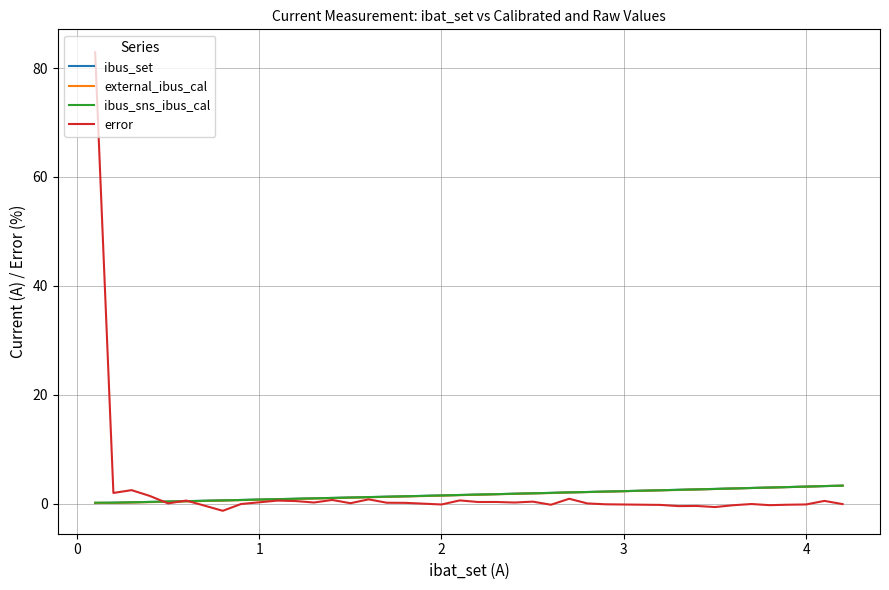

Which series has the widest spread of values?

error